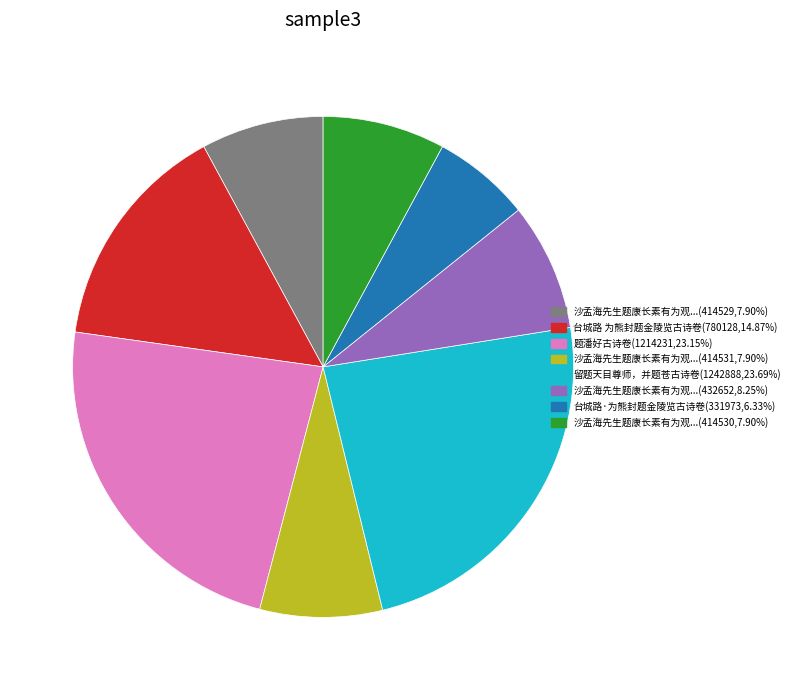

Is there any slice that represents more than half of the pie?

No